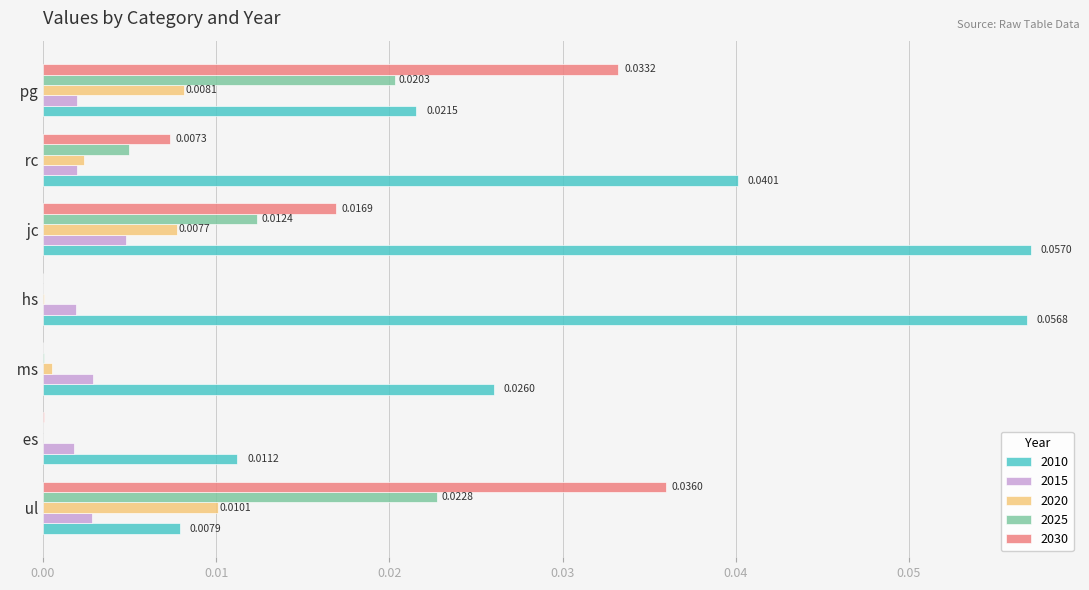

What are all the series names shown in the legend?

2010, 2015, 2020, 2025, 2030